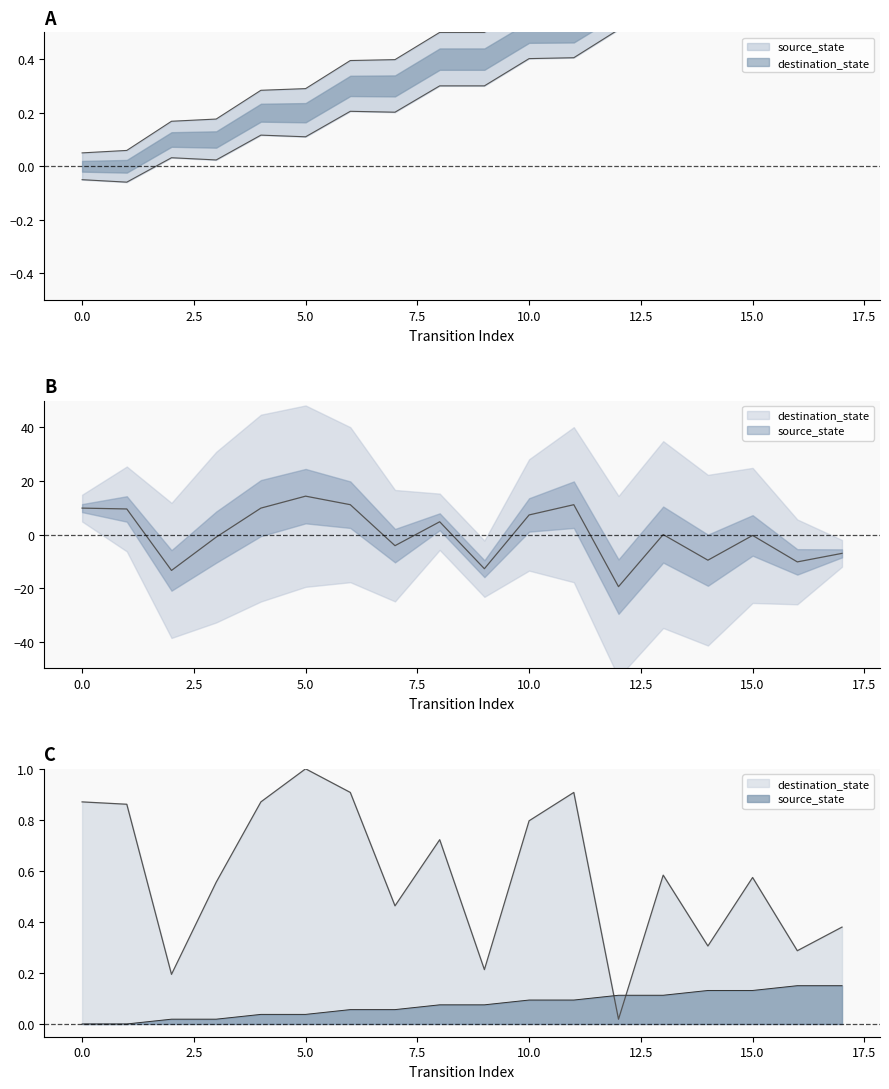

Reading left to right, list all the values displayed in this chart.

source_state: 0=0.0	1=0.0	2=0.0	3=0.0	4=0.0	5=0.0	6=0.1	7=0.1	8=0.1	9=0.1	10=0.1	11=0.1	12=0.1	13=0.1	14=0.1	15=0.1	16=0.1	17=0.1
destination_state: 0=9.9	1=9.5	2=-13.4	3=-1.0	4=9.9	5=14.3	6=11.1	7=-4.2	8=4.8	9=-12.8	10=7.3	11=11.1	12=-19.5	13=-0.0	14=-9.6	15=-0.3	16=-10.2	17=-7.0